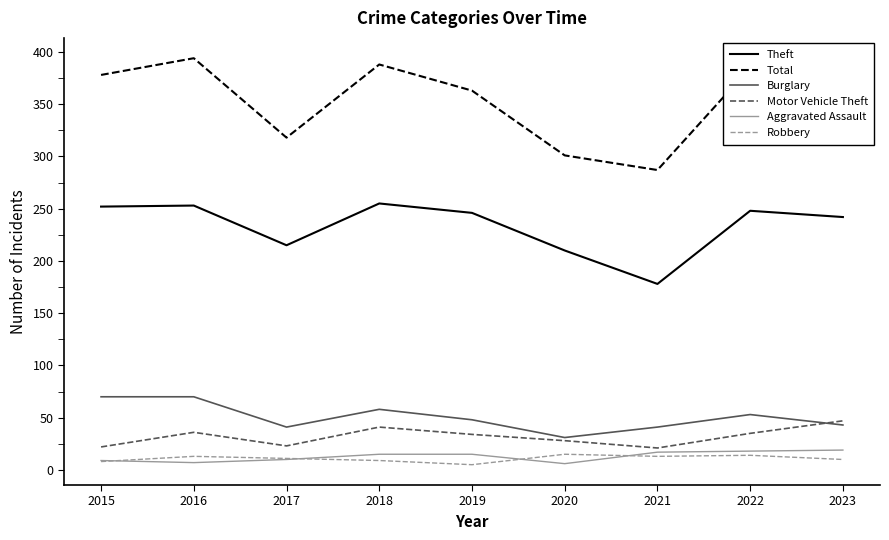

True or false: Total and Burglary cross at least once.

False